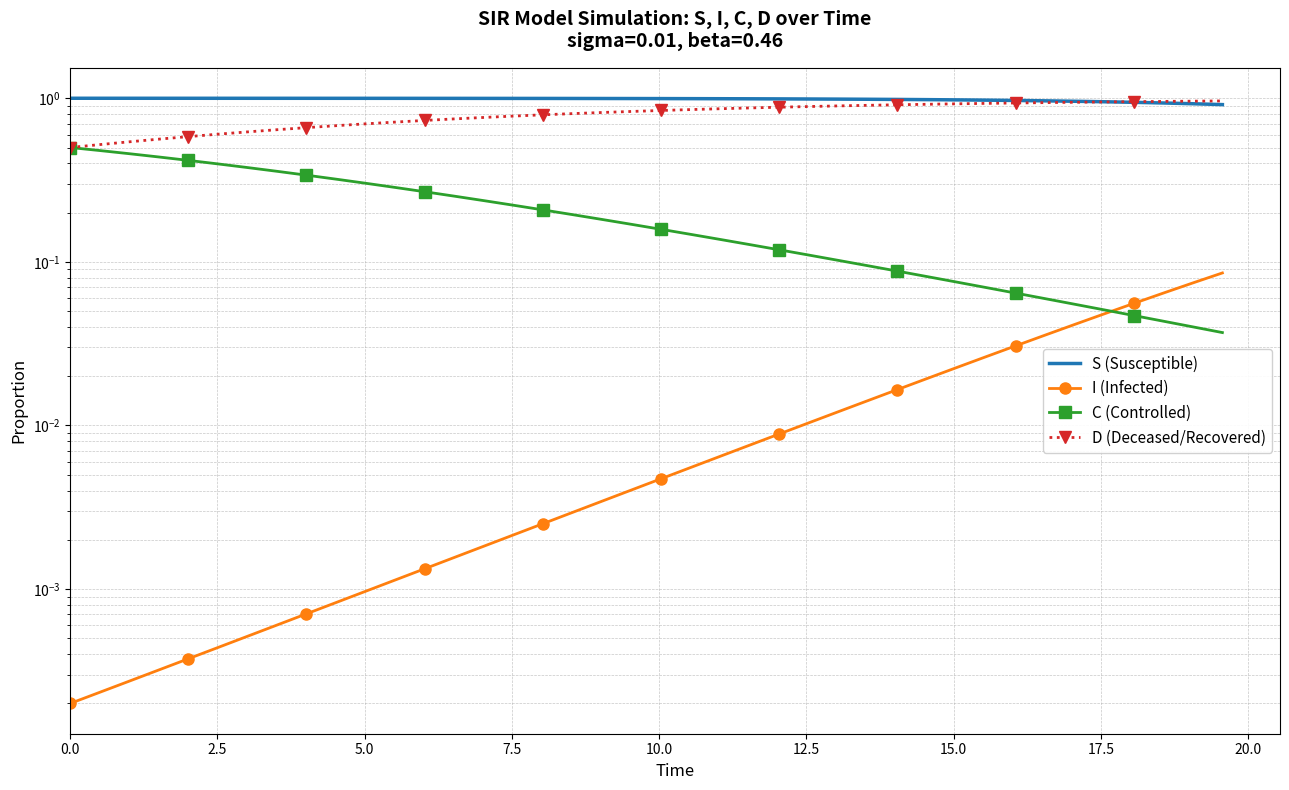

True or false: S (Susceptible) and C (Controlled) cross at least once.

False